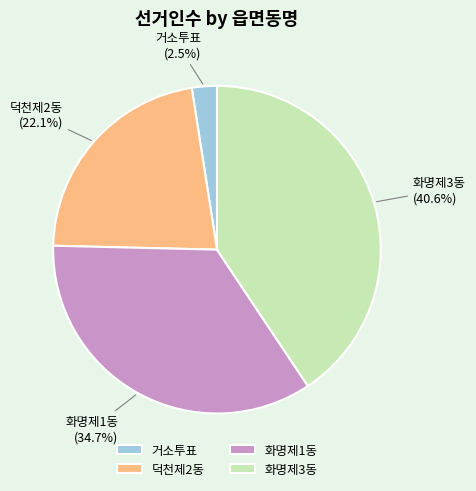

To the nearest percent, what is the difference between the 화명제1동 and 덕천제2동 slice percentages?

13%